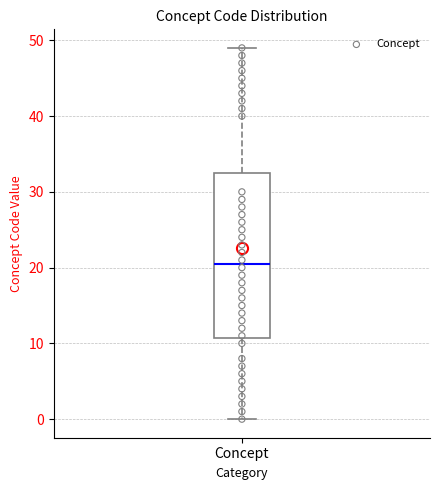

Where does the upper whisker of the box for Concept end on the y-axis? The values are not printed on the chart, so give them approximately, as read against the axis.

49